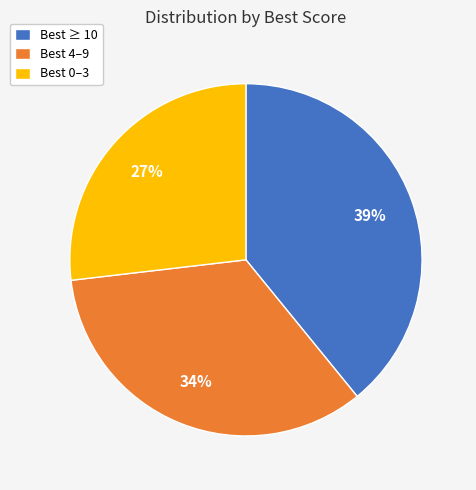

Rank the categories by value from lowest to highest.

Best 0–3, Best 4–9, Best ≥ 10